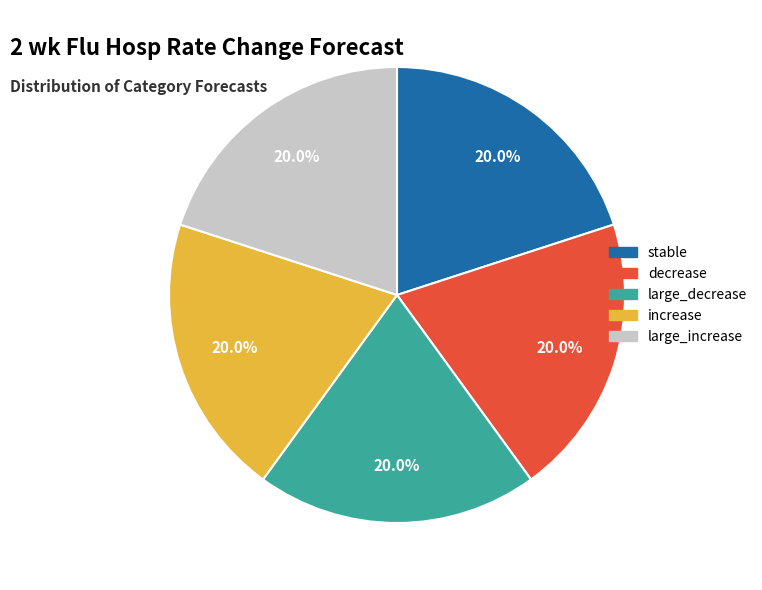

Approximately how many times larger is the value at large_decrease compared to stable?

1.0